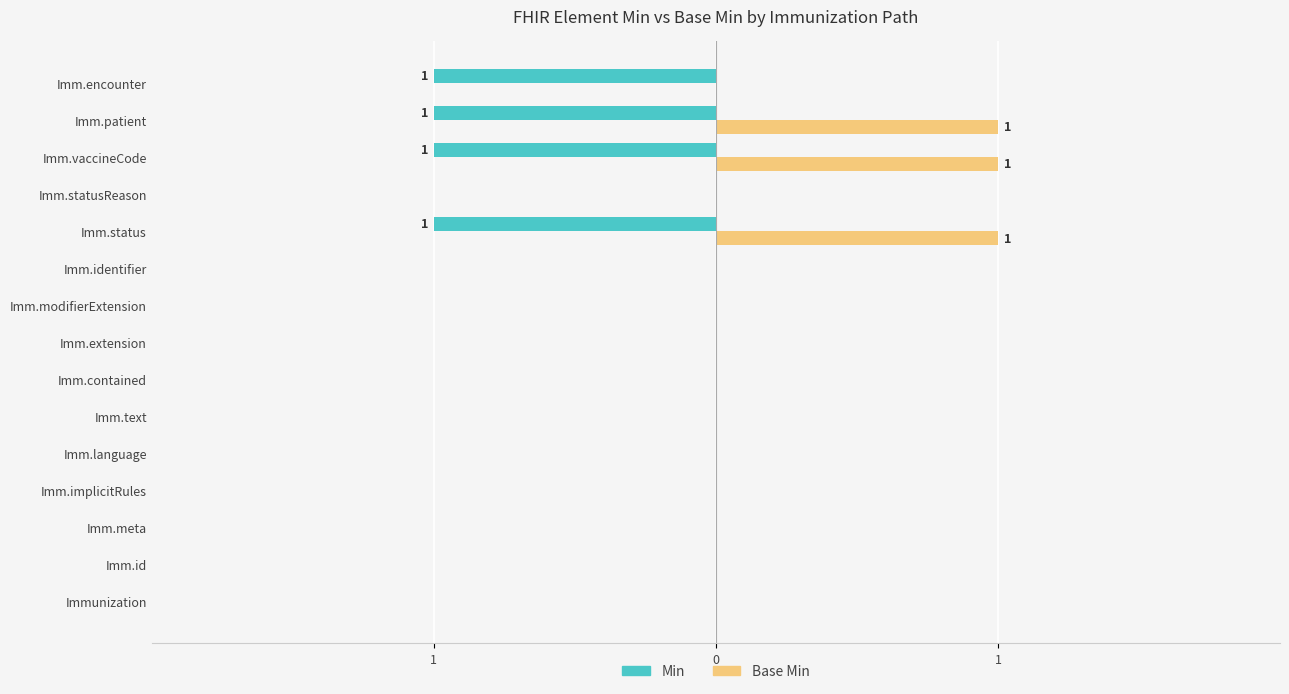

What is the label of the 1st bar from the left?

Immunization